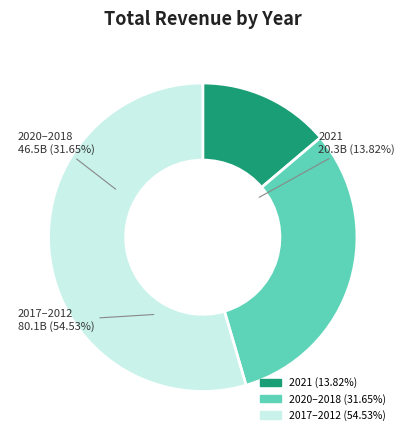

Combined, do 2012 and 2015 account for over 50%?

No